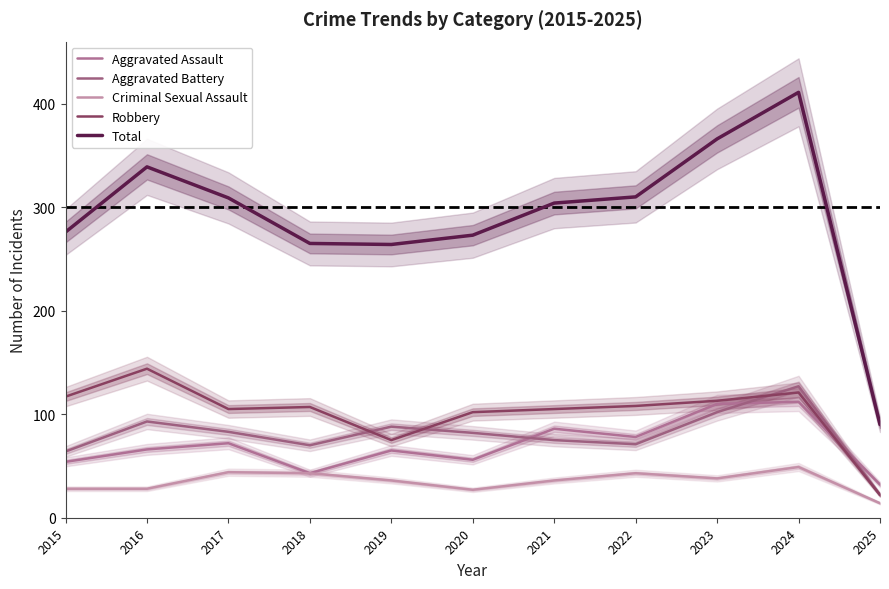

True or false: Aggravated Battery and Criminal Sexual Assault cross at least once.

False